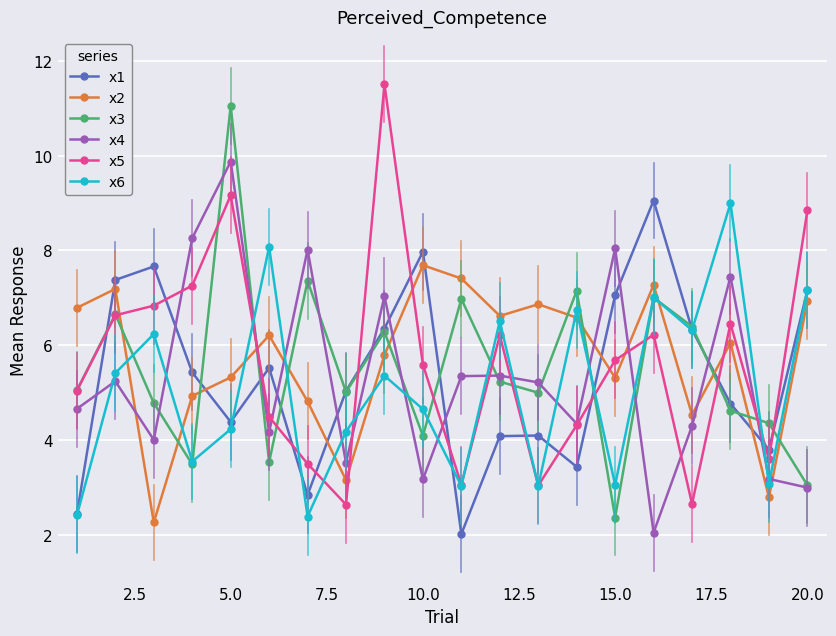

What is the difference between the maximum and minimum values in the x2 series?

5.4